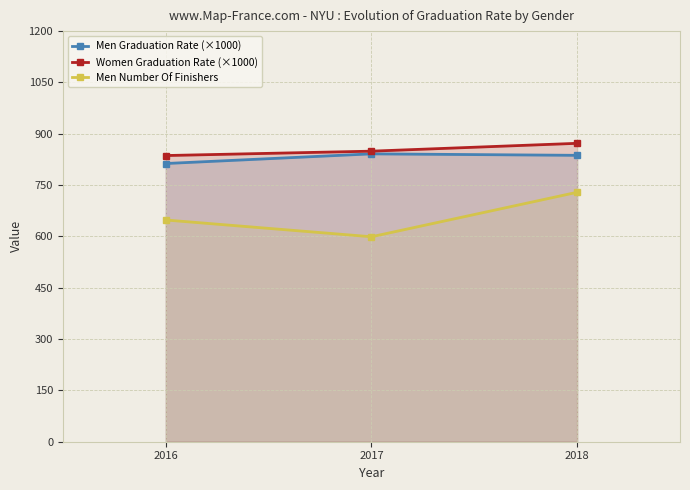

True or false: Women Graduation Rate (×1000) has a value of 260.0 at 2016.

False